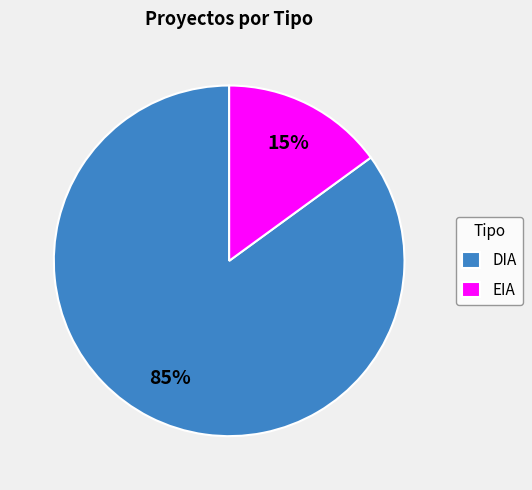

What is the largest slice in the pie chart?

DIA